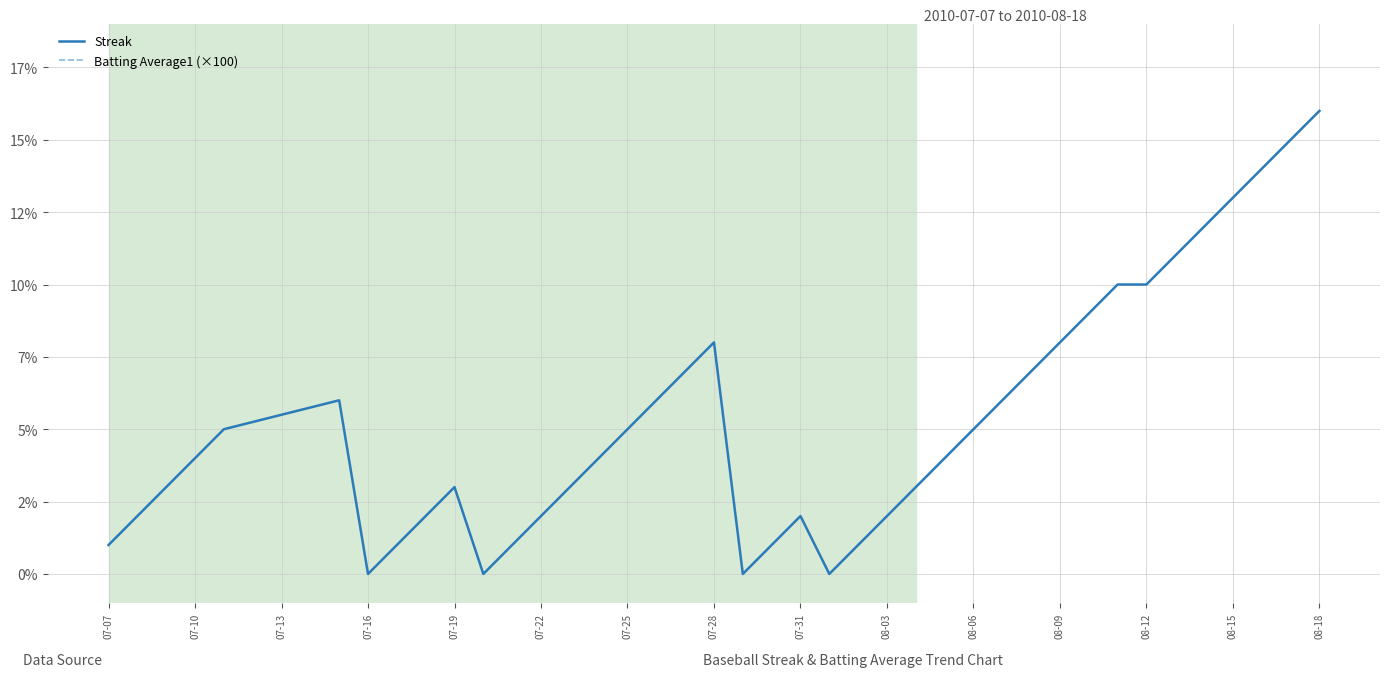

True or false: Streak has more than 2 points higher than both neighbors.

True